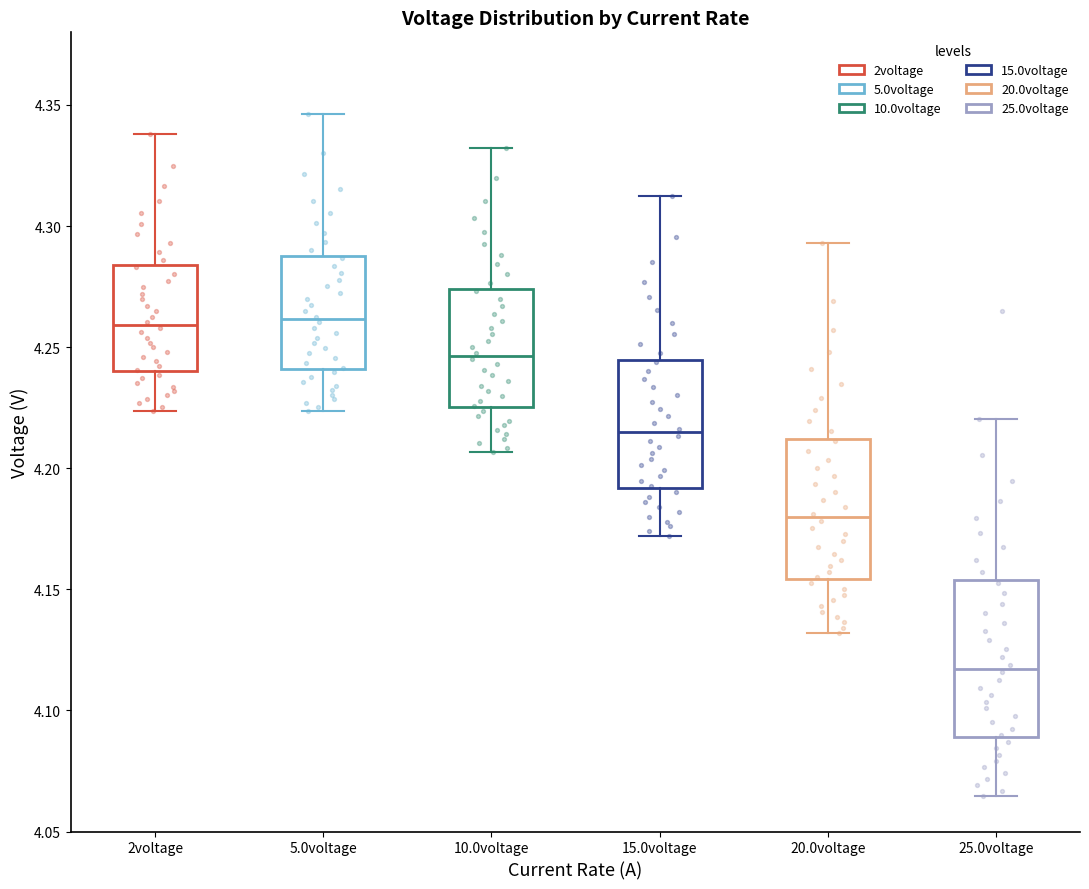

Where is the lower edge of the box for 2voltage on the y-axis? The values are not printed on the chart, so give them approximately, as read against the axis.

4.240